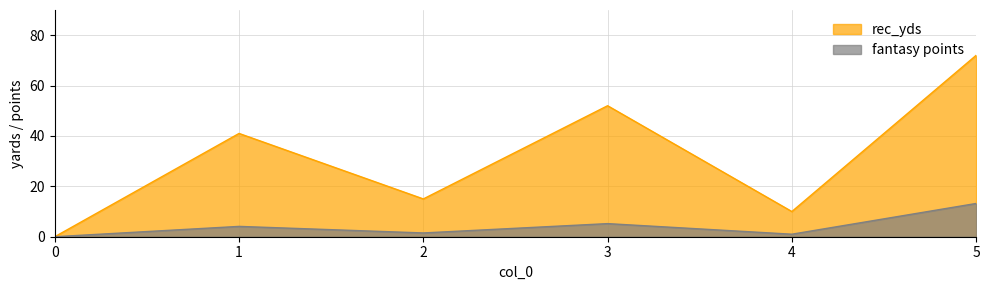

How many lines are shown in the chart?

2